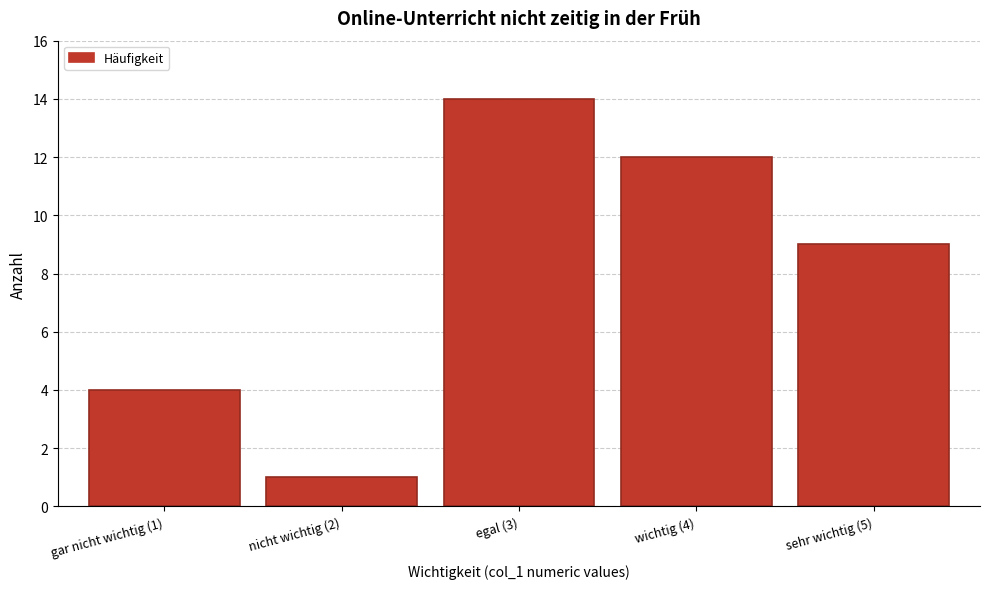

Reading left to right, extract all data points from this chart.

gar nicht wichtig (1)=4	nicht wichtig (2)=1	egal (3)=14	wichtig (4)=12	sehr wichtig (5)=9